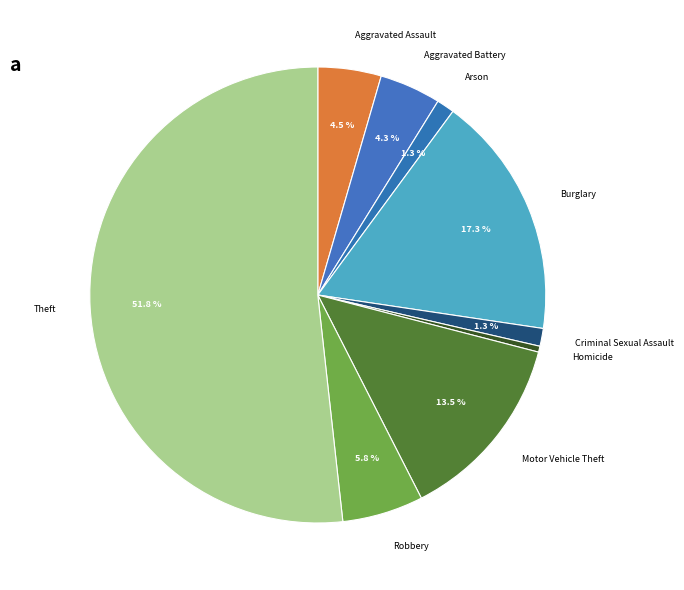

True or false: Aggravated Battery accounts for 4% of the total.

True